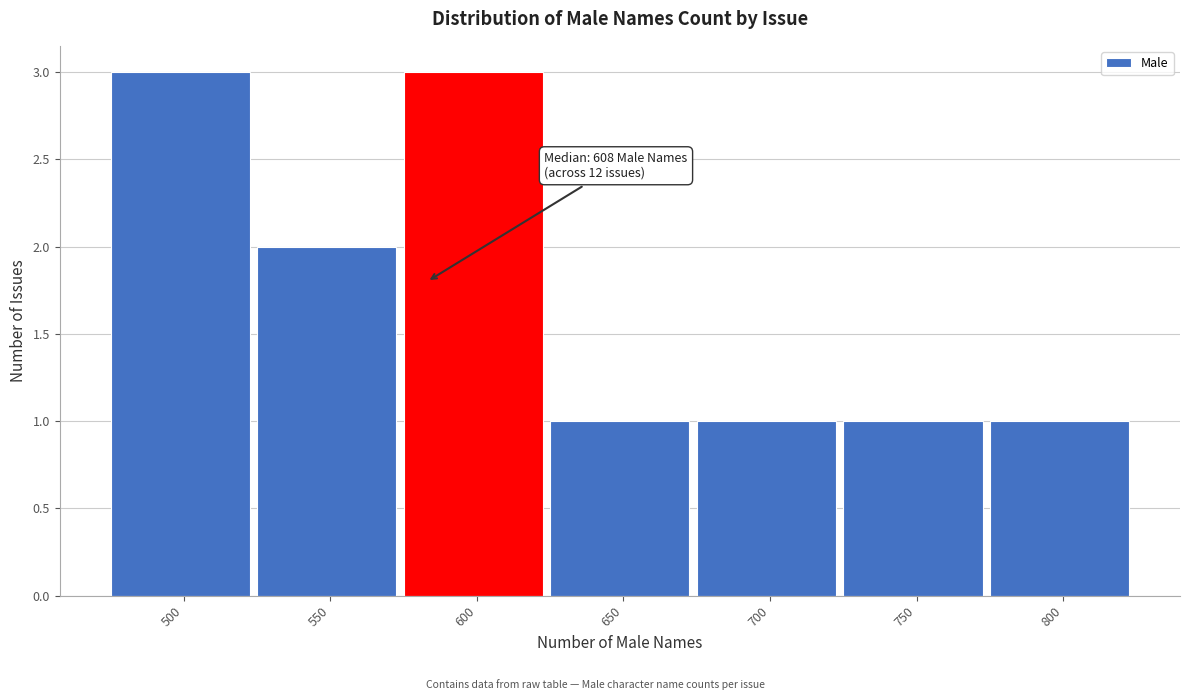

Reading left to right, list all the values displayed in this chart.

3	2	3	1	1	1	1